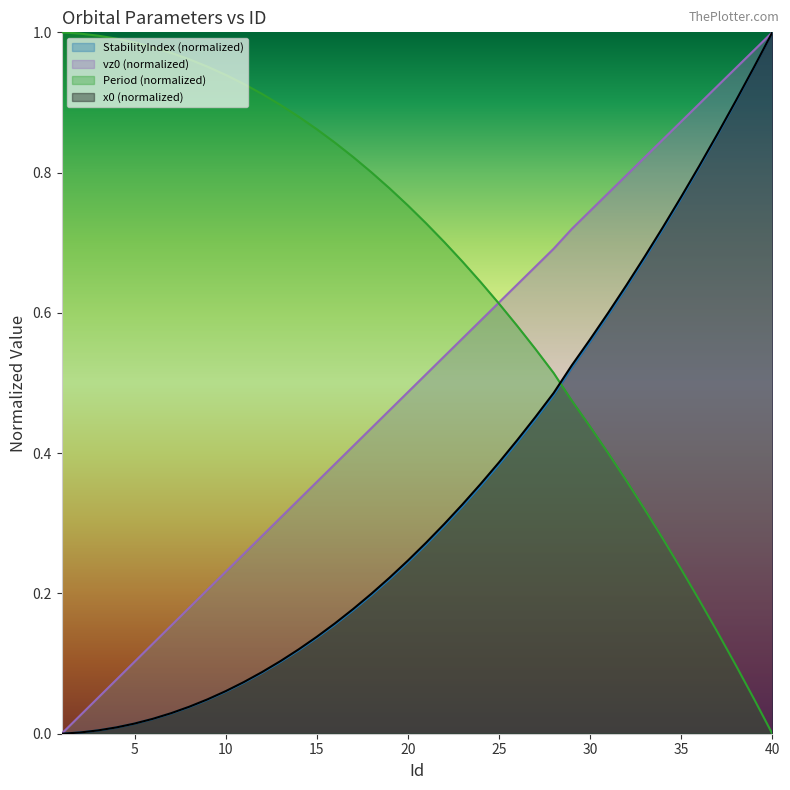

What is the difference between the maximum and minimum values in the StabilityIndex series?

1.0